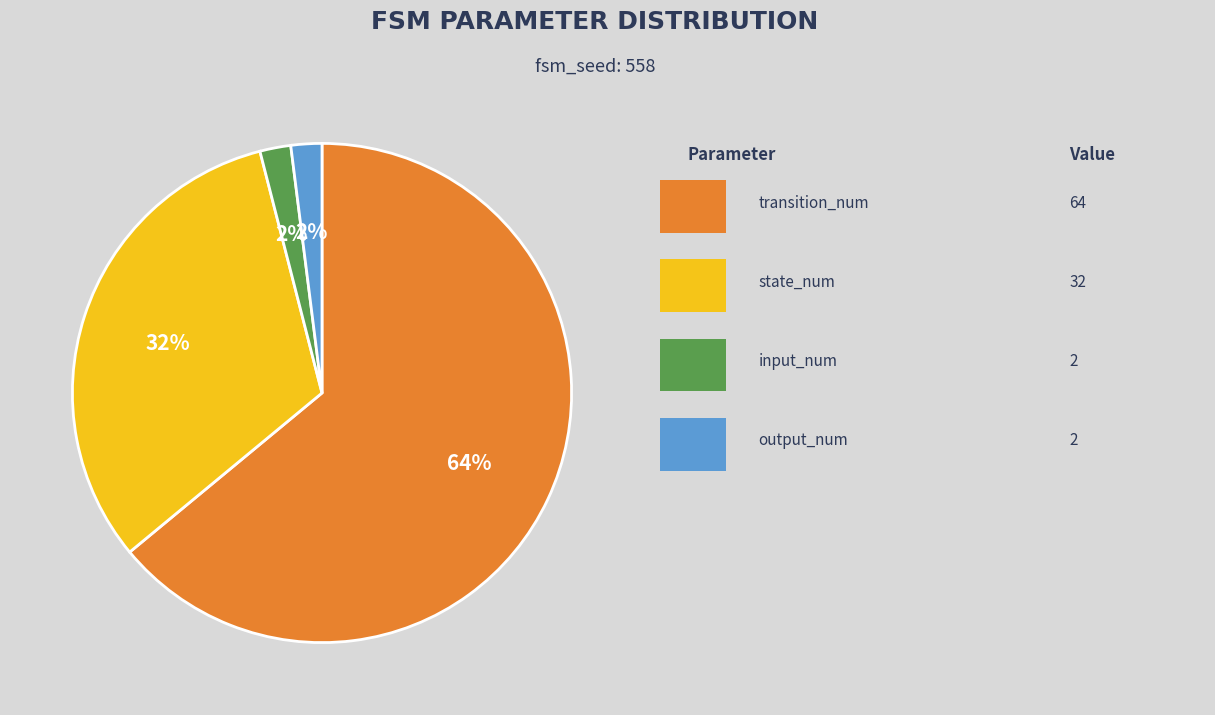

To the nearest percent, what is the difference between the largest and smallest slice percentages?

62%